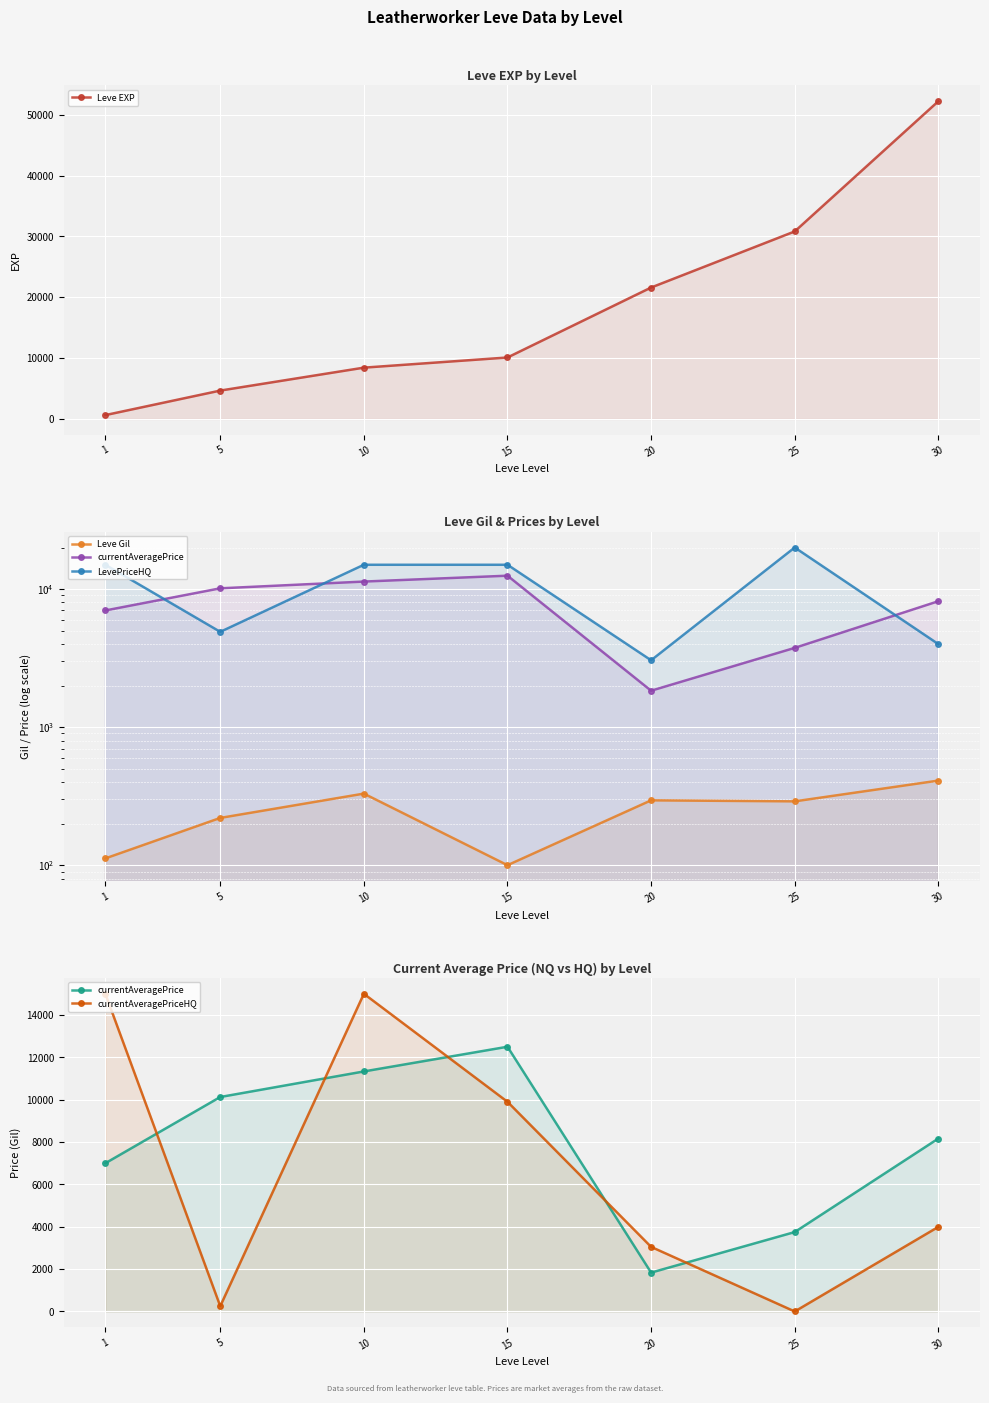

True or false: Leve Gil and currentAveragePrice intersect in this chart.

False